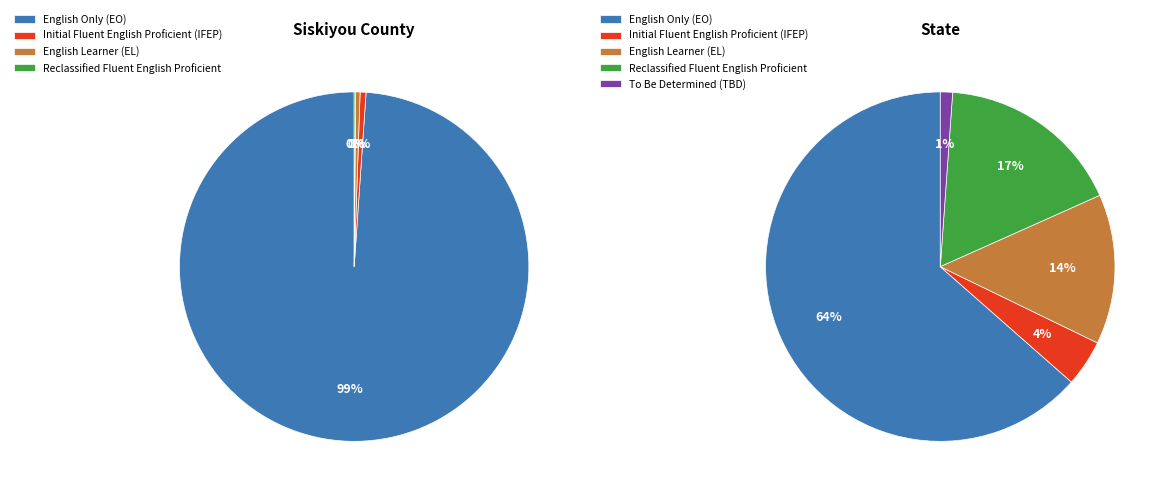

How many segments does this pie chart have?

5